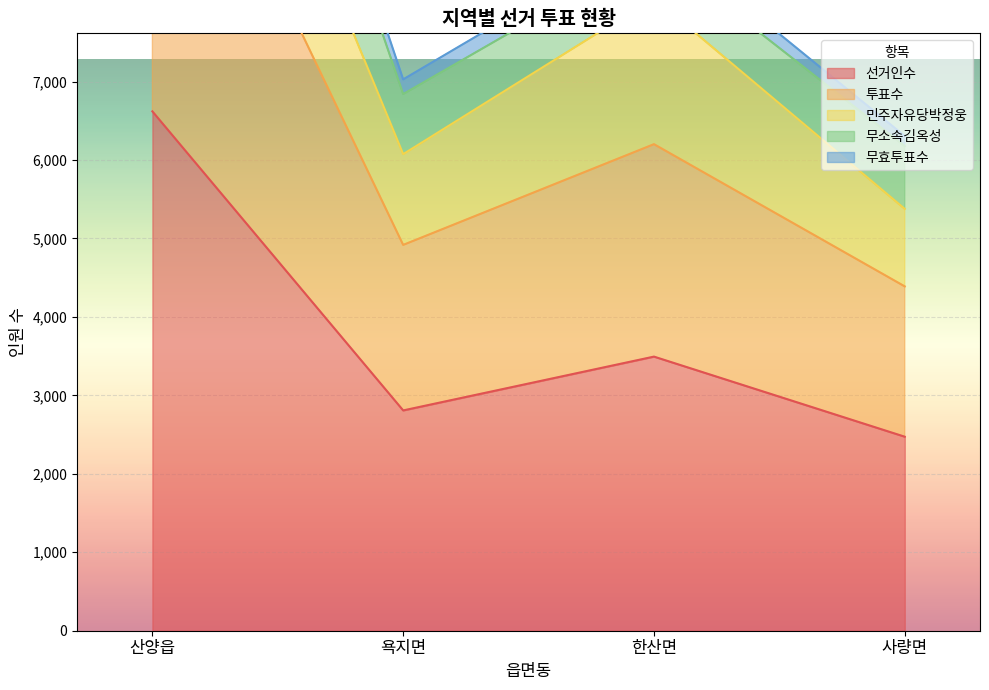

At which category is the sum across all series the highest?

산양읍